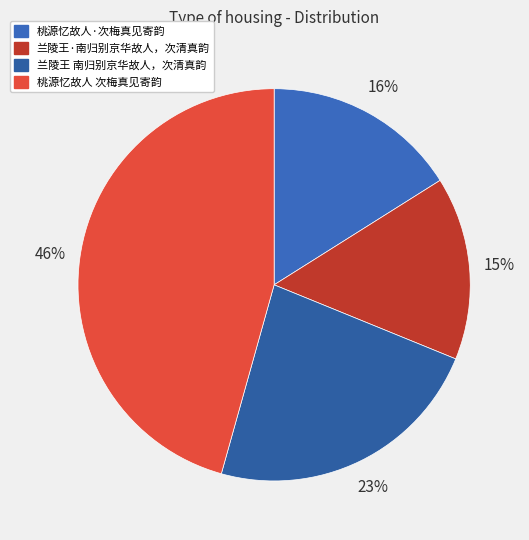

What percentage do 桃源忆故人 次梅真见寄韵 and 兰陵王 南归别京华故人，次清真韵 together represent?

68.8%